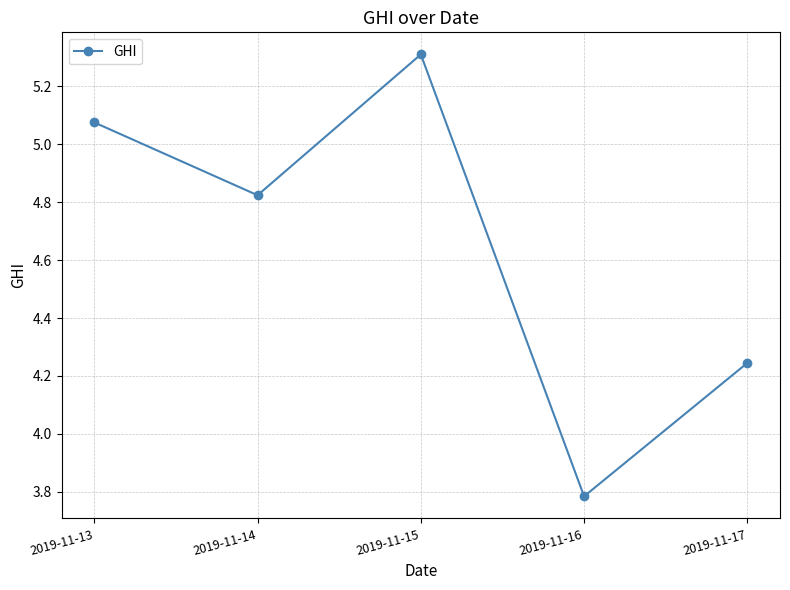

List the labels in order of value, smallest first.

2019-11-16, 2019-11-17, 2019-11-14, 2019-11-13, 2019-11-15